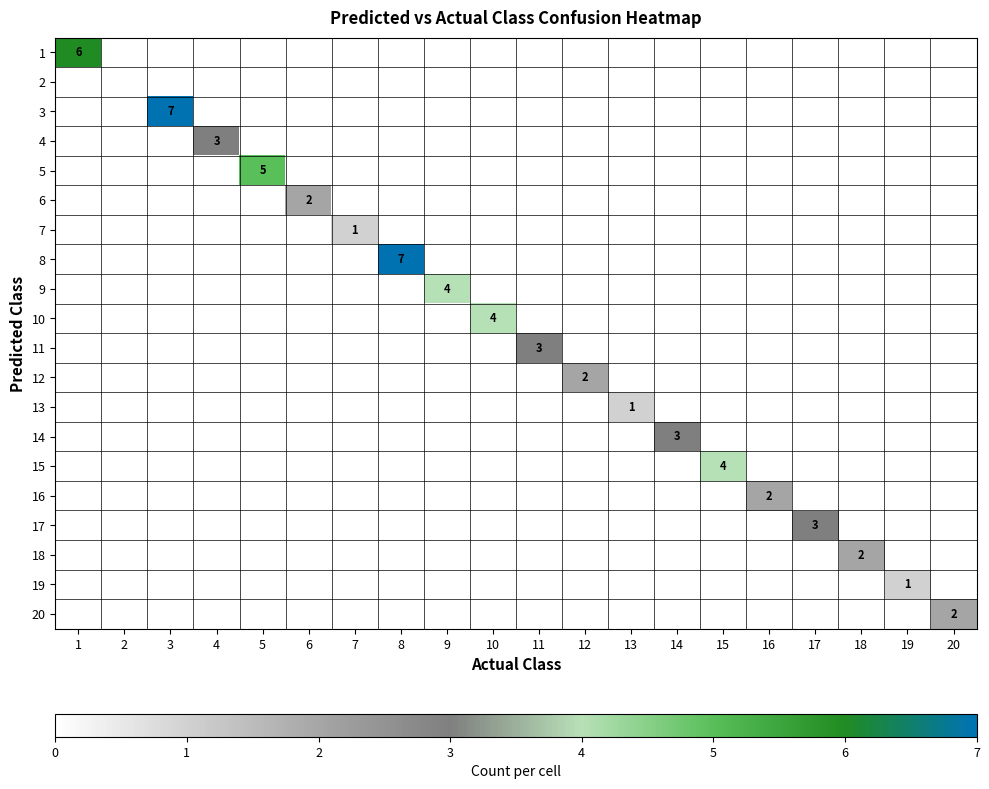

True or false: 12 has a value of 3 at 12.

False